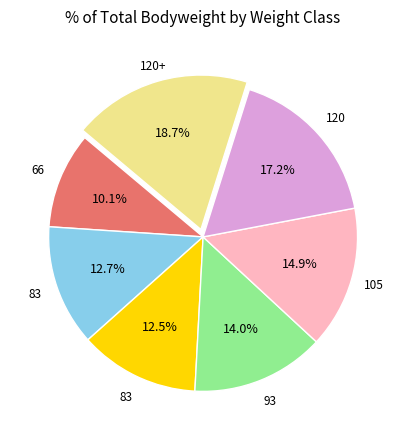

Does any single category account for the majority?

No